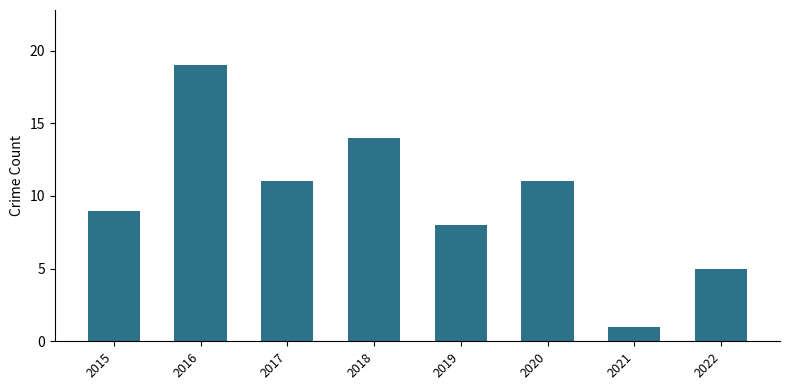

What is the difference between the second highest and minimum values?

13